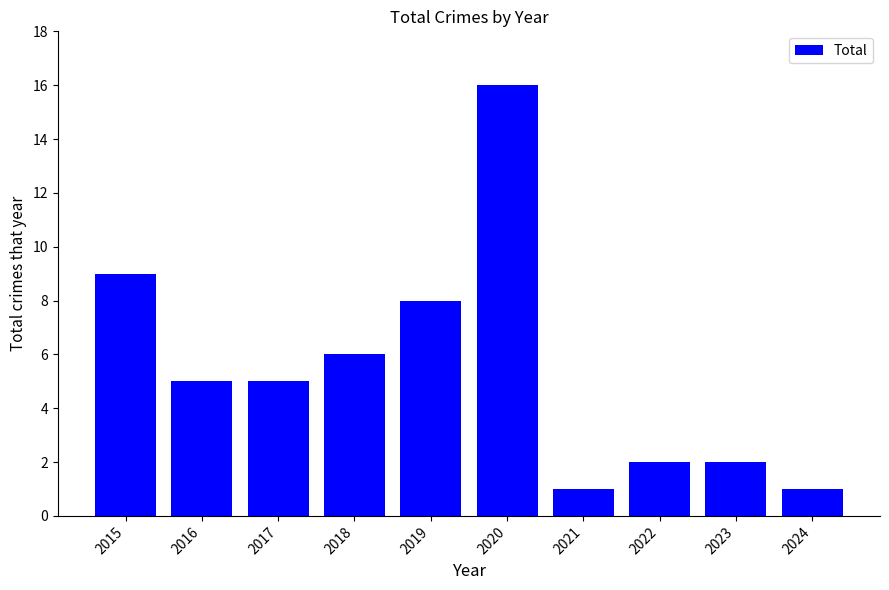

At which label is the value closest to 8?

2019